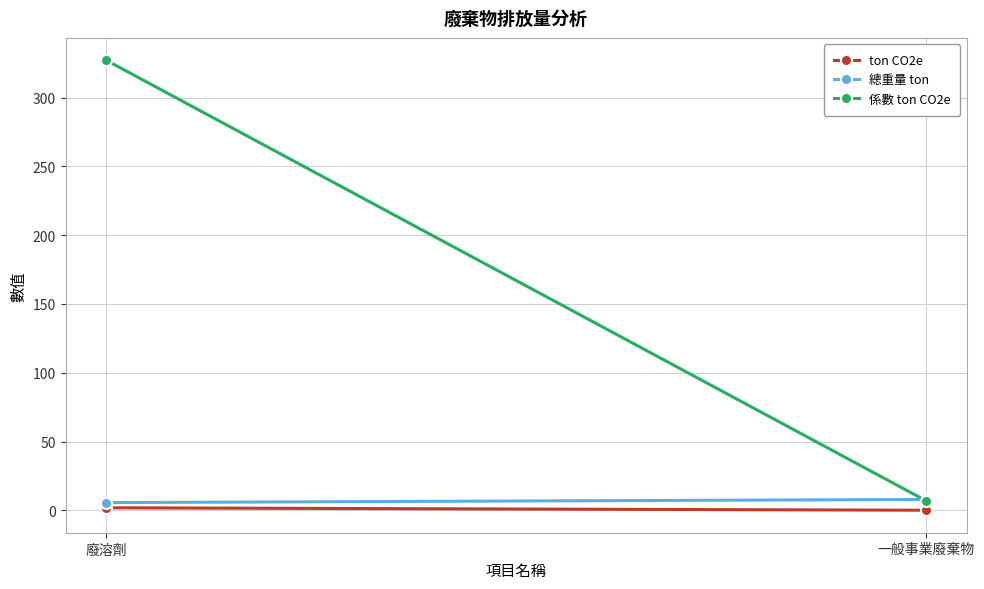

True or false: 總重量 ton has a value of 1.2 at 廢溶劑.

False